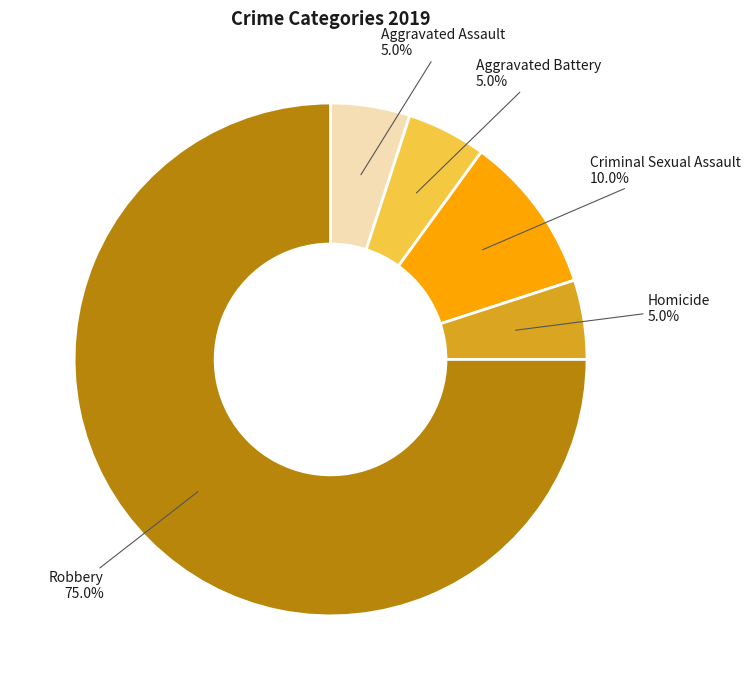

Does Robbery represent more than half of the total?

Yes